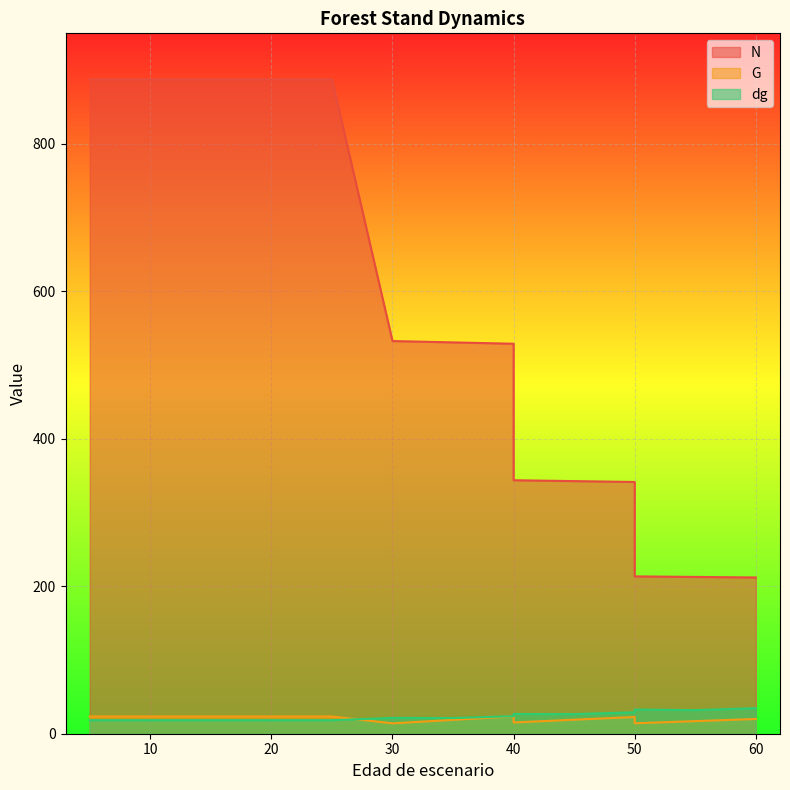

Which category has the highest value in the N series?

5